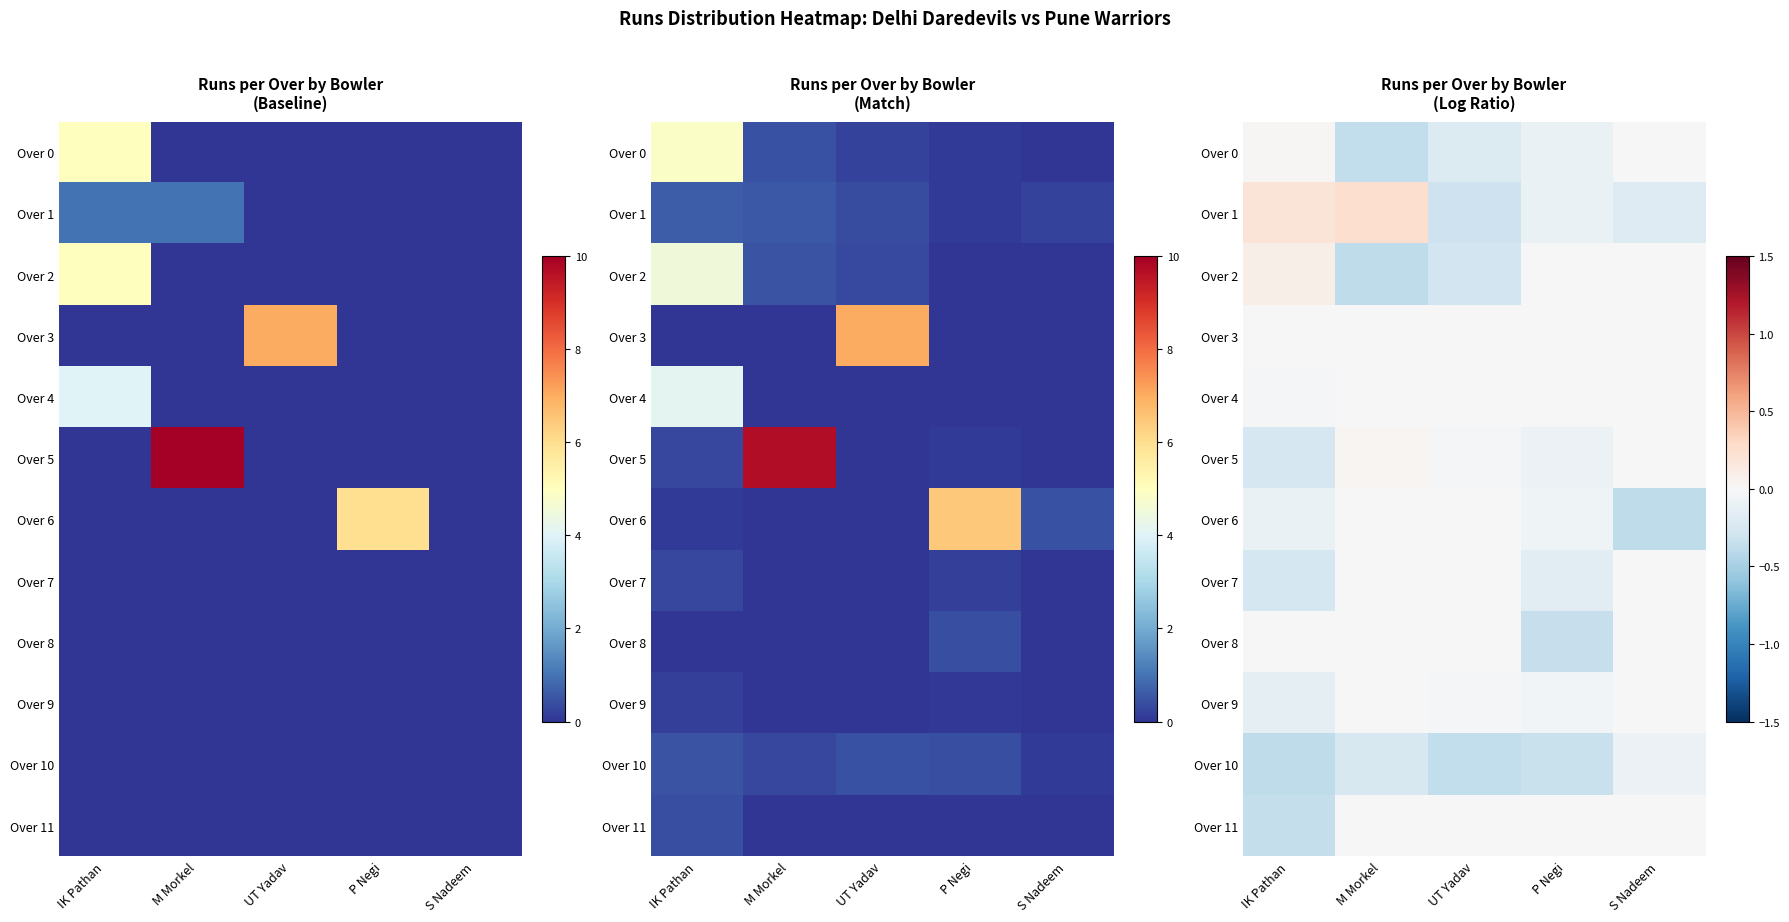

What is the minimum value for Over 6?

-0.4